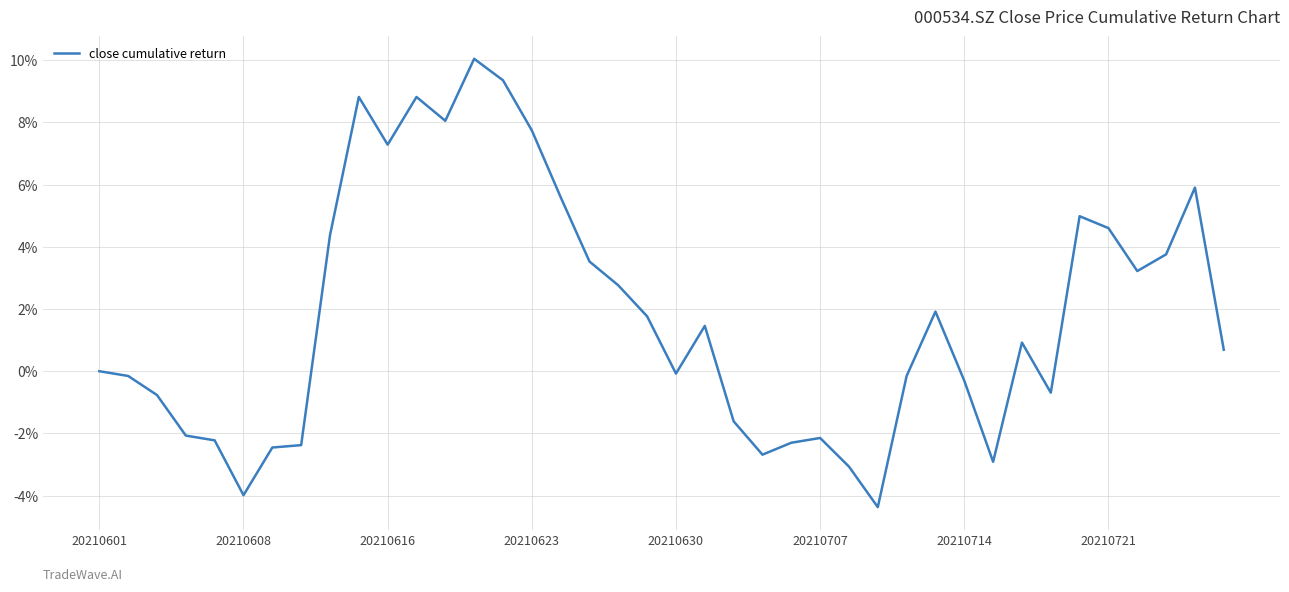

What is the minimum value shown in the chart?

-4.4